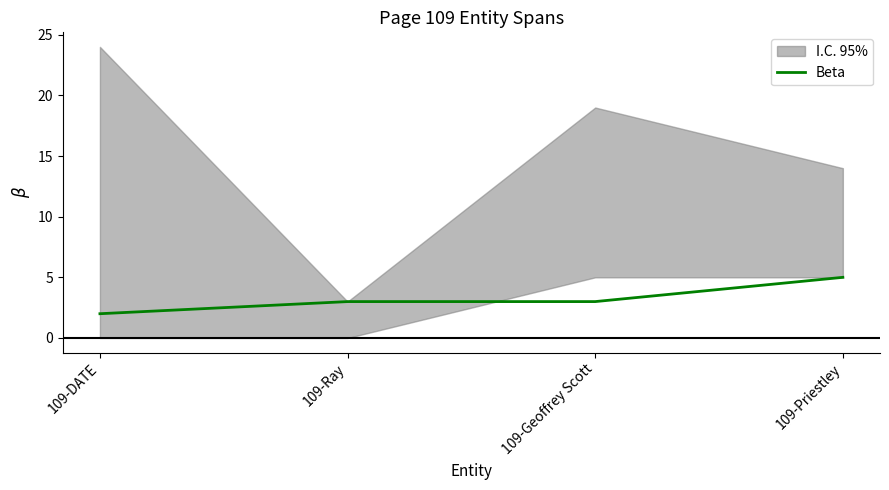

What position from the left is 109-Geoffrey Scott?

3